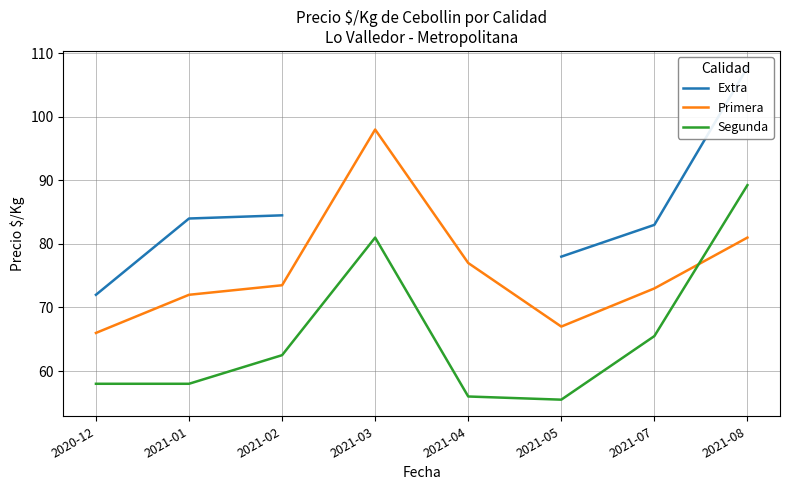

Is it true that Segunda equals 89.2 at 2021-08?

True